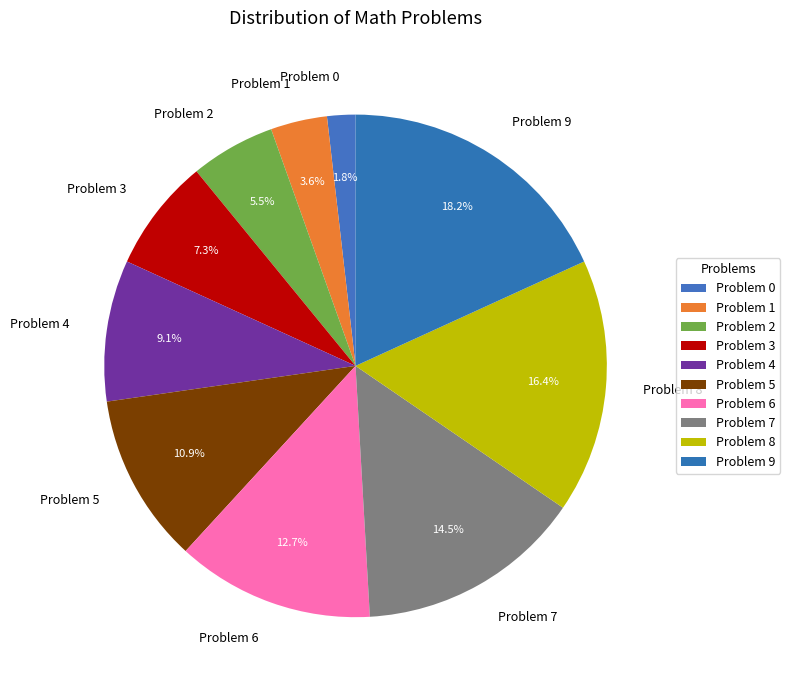

Which slice is the largest?

Problem 9